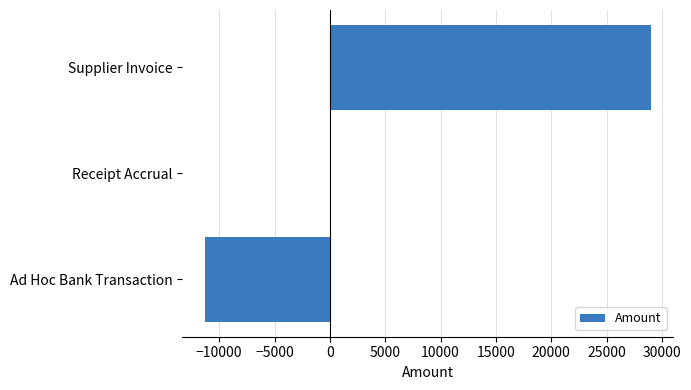

How many data points does each series have?

3